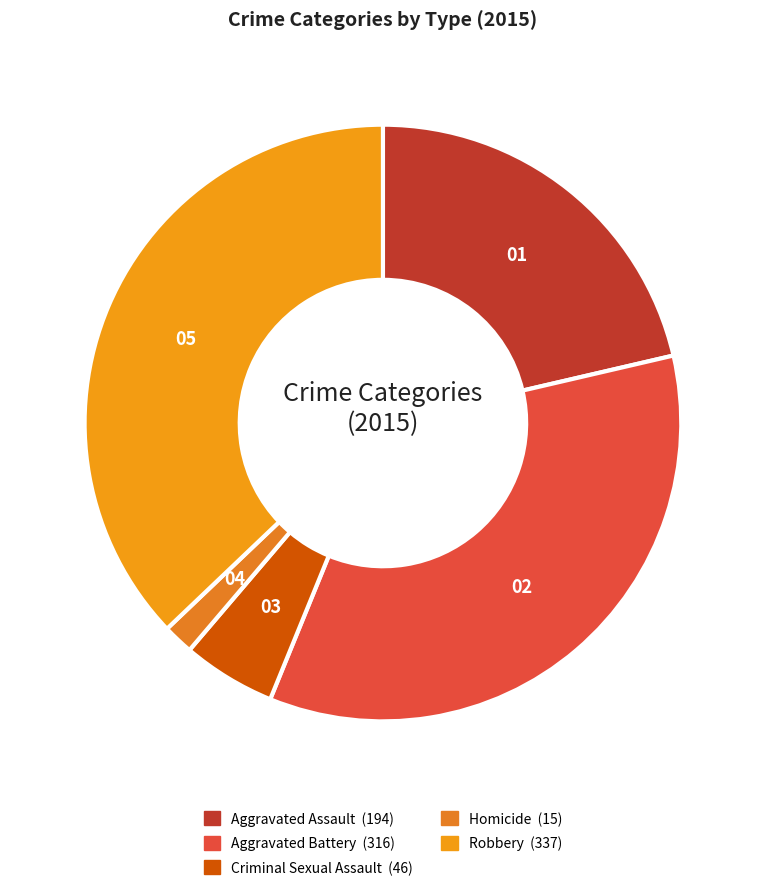

True or false: Robbery accounts for 37% of the total.

True